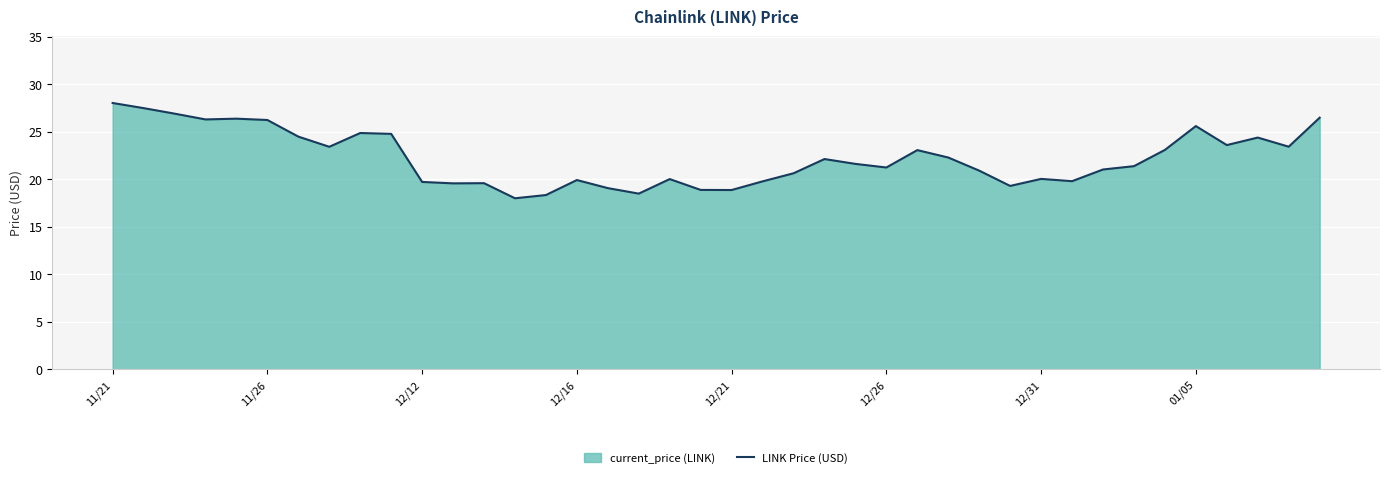

At which category does the chart reach its minimum across all series?

13